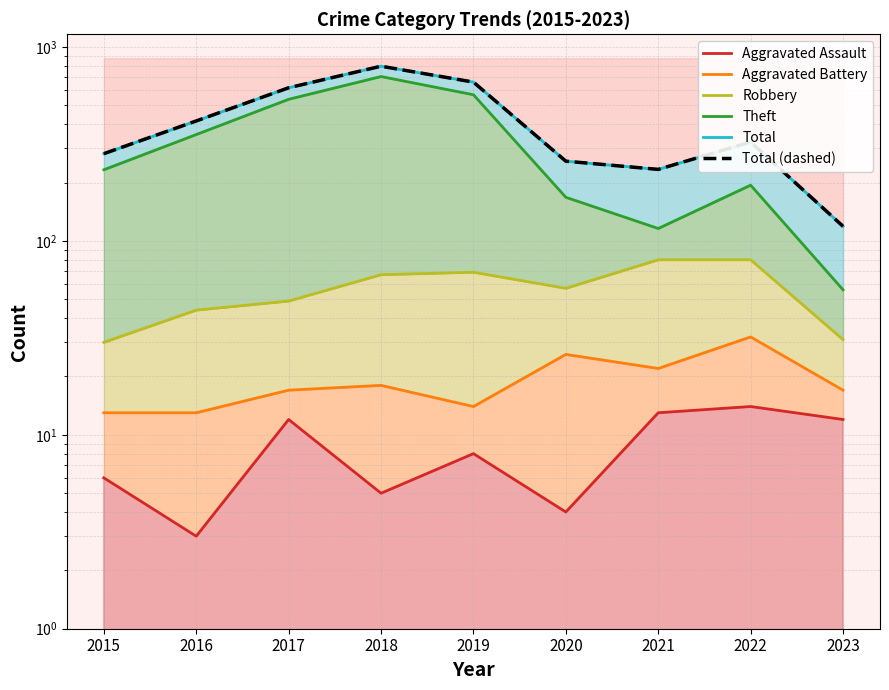

Reading left to right, transcribe all the data shown in this chart.

Aggravated Assault: 2015=6	2016=3	2017=12	2018=5	2019=8	2020=4	2021=13	2022=14	2023=12
Aggravated Battery: 2015=13	2016=13	2017=17	2018=18	2019=14	2020=26	2021=22	2022=32	2023=17
Robbery: 2015=30	2016=44	2017=49	2018=67	2019=69	2020=57	2021=80	2022=80	2023=31
Theft: 2015=233	2016=354	2017=538	2018=705	2019=568	2020=168	2021=116	2022=194	2023=56
Total: 2015=282	2016=416	2017=617	2018=797	2019=660	2020=258	2021=234	2022=324	2023=119
Total (dashed): 2015=282	2016=416	2017=617	2018=797	2019=660	2020=258	2021=234	2022=324	2023=119